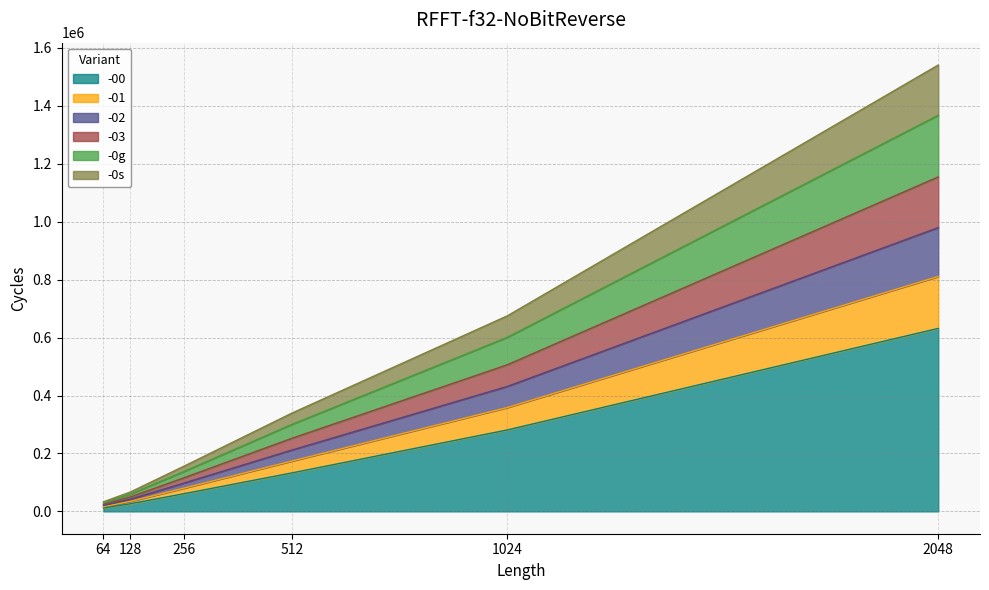

At which category is the sum across all series the highest?

2048